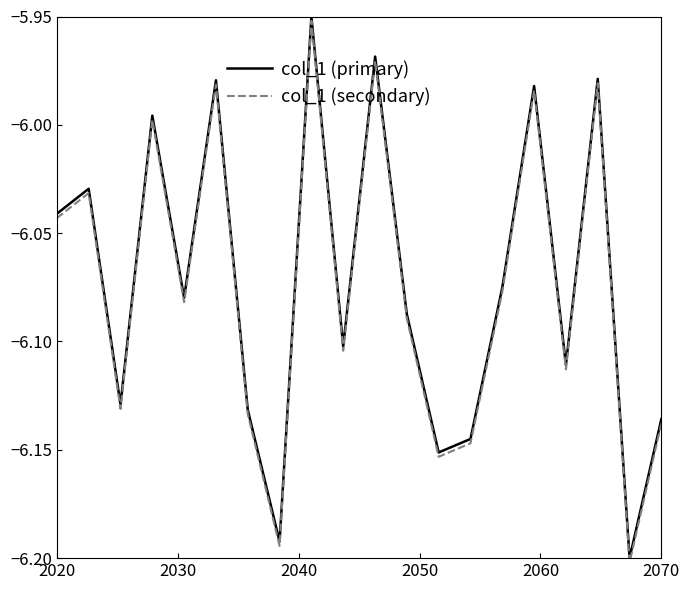

Reading right to left, transcribe all the data shown in this chart.

col_1 (primary): -6.1	-6.2	-6.0	-6.1	-6.0	-6.1	-6.1	-6.2	-6.1	-6.0	-6.1	-6.0	-6.2	-6.1	-6.0	-6.1	-6.0	-6.1	-6.0	-6.0
col_1 (secondary): -6.1	-6.2	-6.0	-6.1	-6.0	-6.1	-6.1	-6.2	-6.1	-6.0	-6.1	-6.0	-6.2	-6.1	-6.0	-6.1	-6.0	-6.1	-6.0	-6.0